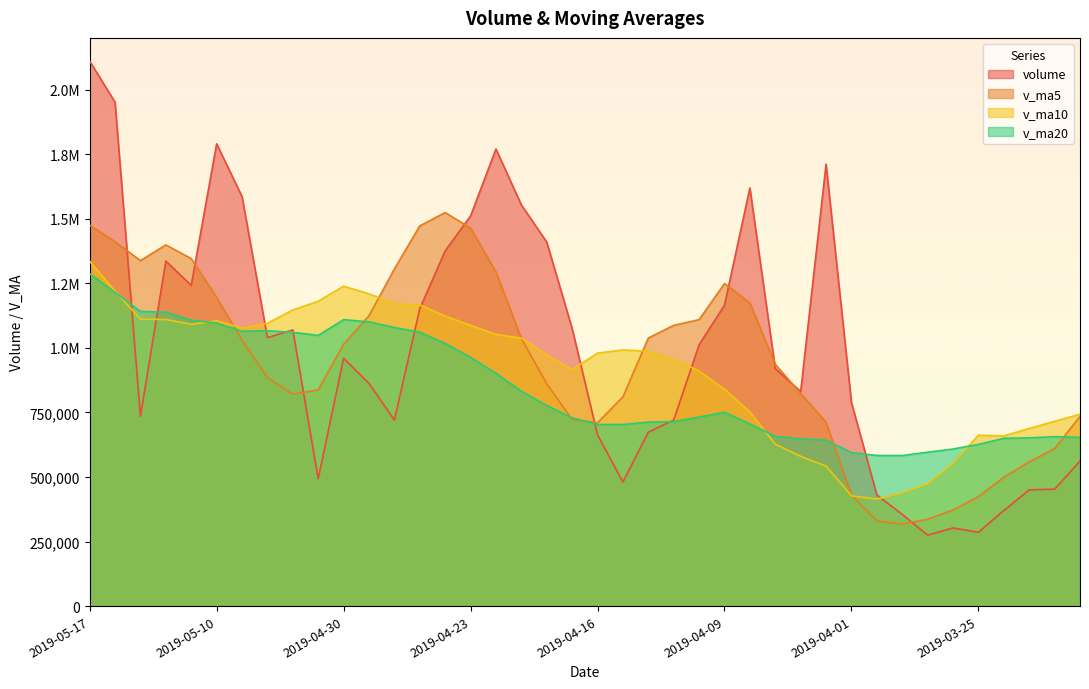

What is the average value of the v_ma10 series?

909639.6